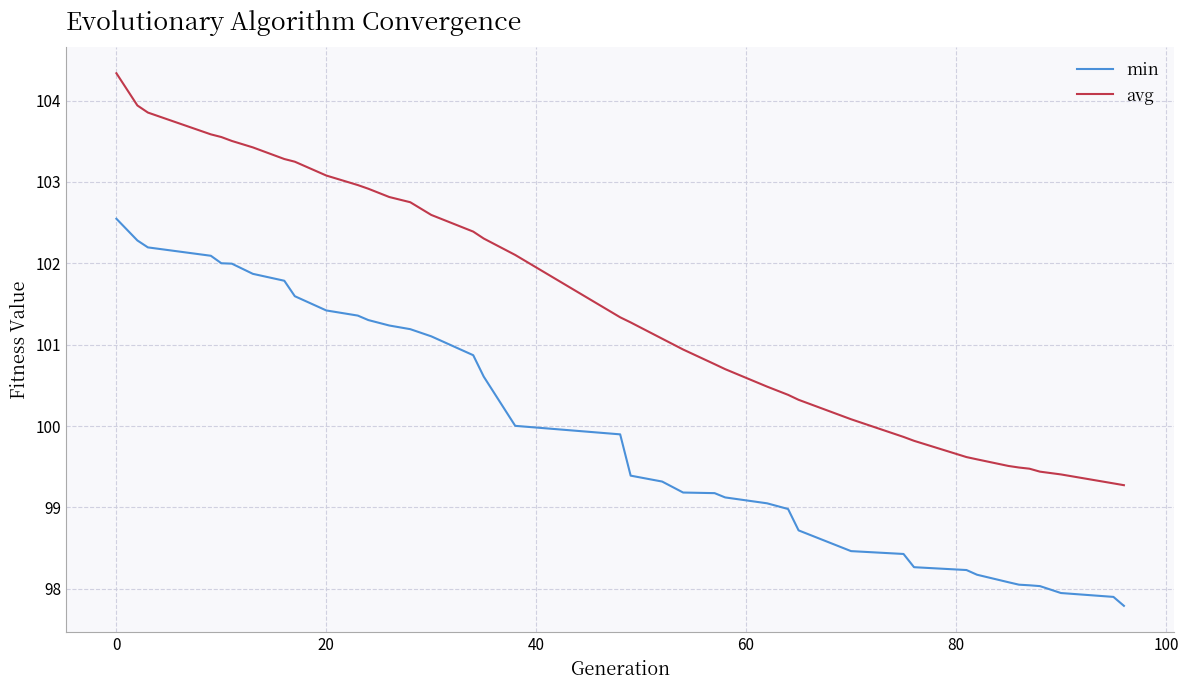

Rank the series by their average value, from highest to lowest.

avg, min